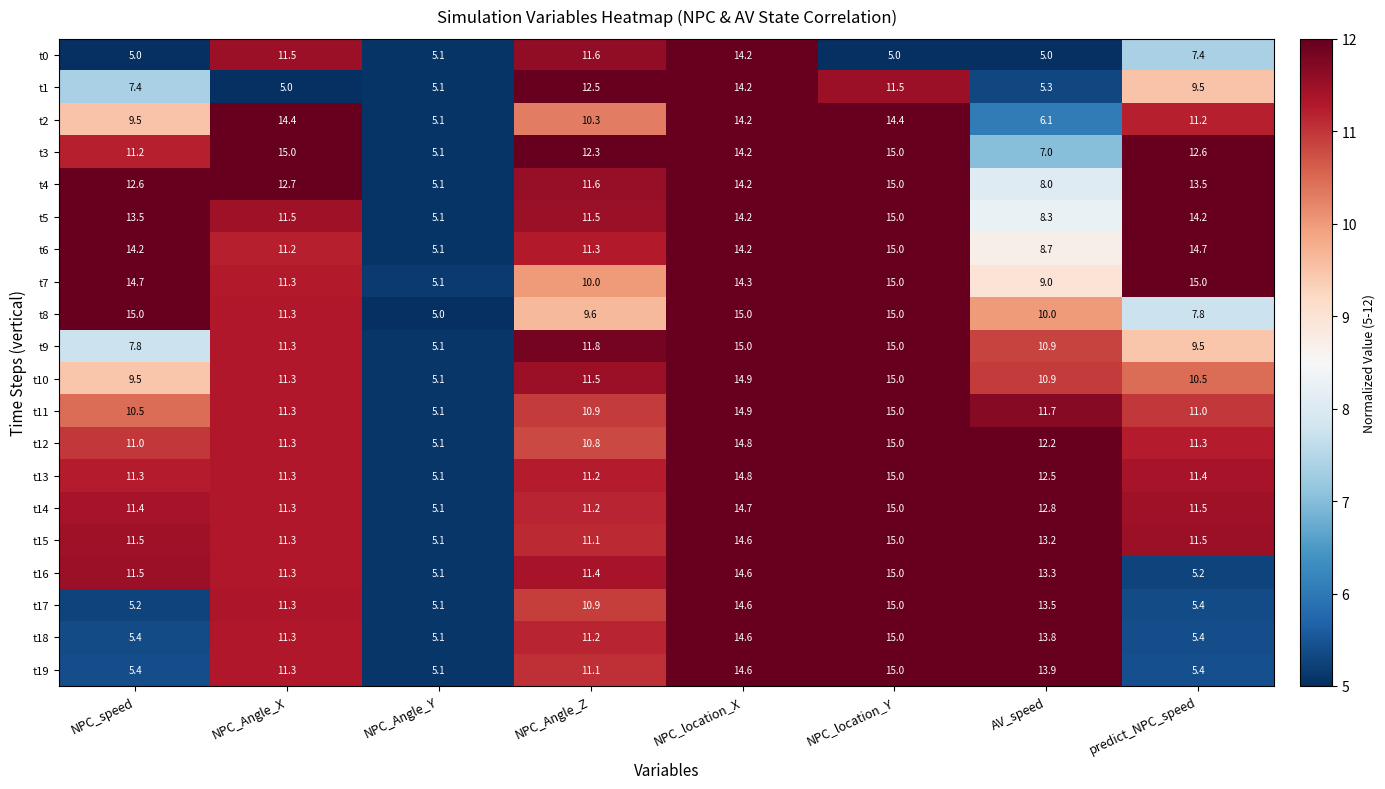

Rank the categories by t4 value from highest to lowest.

NPC_location_Y, NPC_location_X, predict_NPC_speed, NPC_Angle_X, NPC_speed, NPC_Angle_Z, AV_speed, NPC_Angle_Y